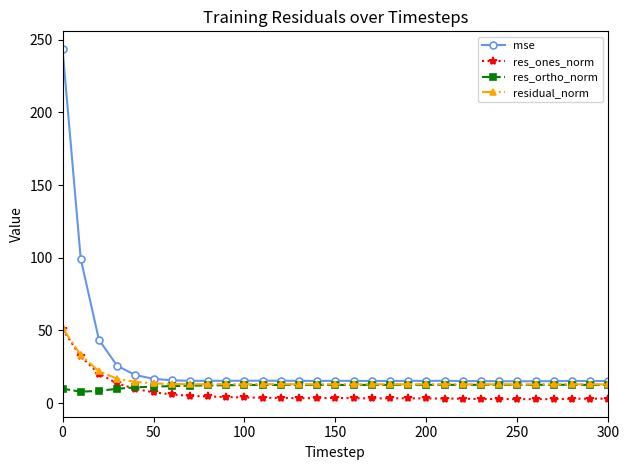

What is the lowest value of the res_ortho_norm series?

7.9